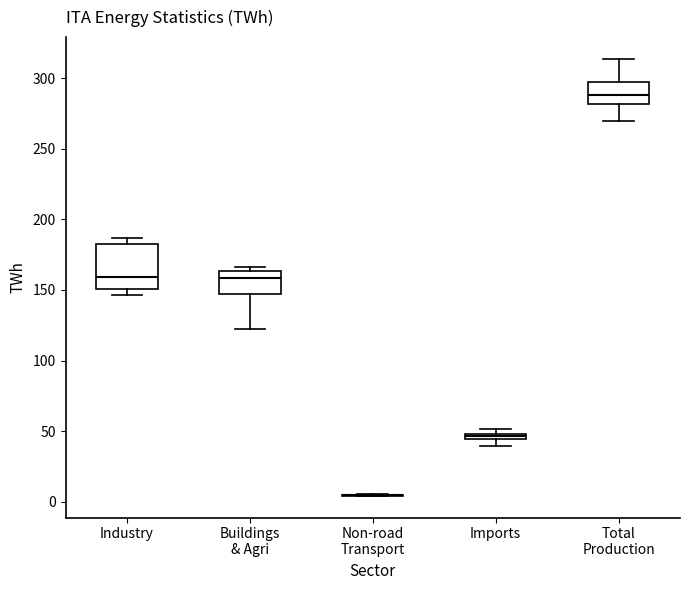

Which box is the tallest, from its lower edge to its upper edge?

Industry